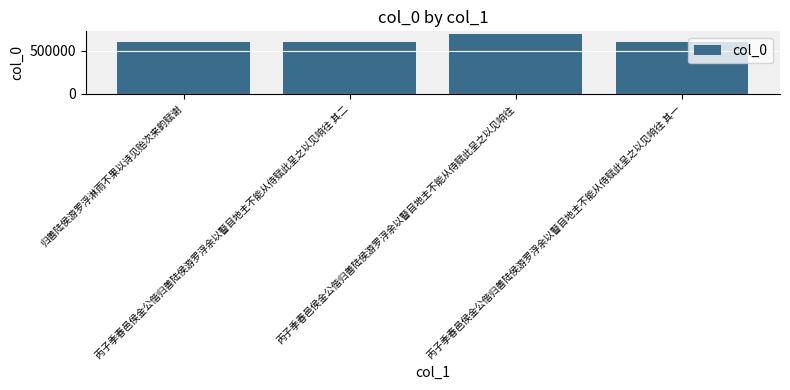

What is the sum of all values?

2506214